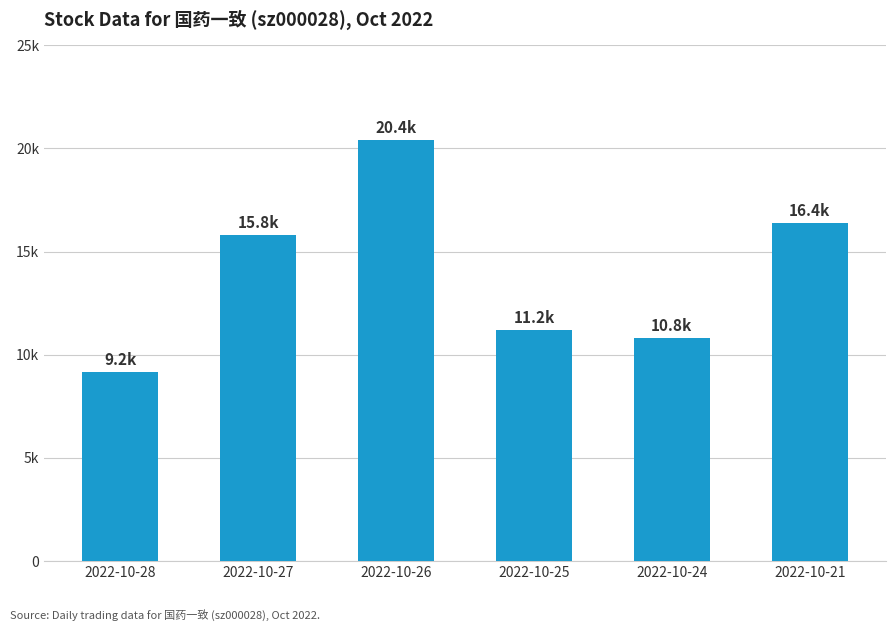

Does the chart contain any negative values?

No